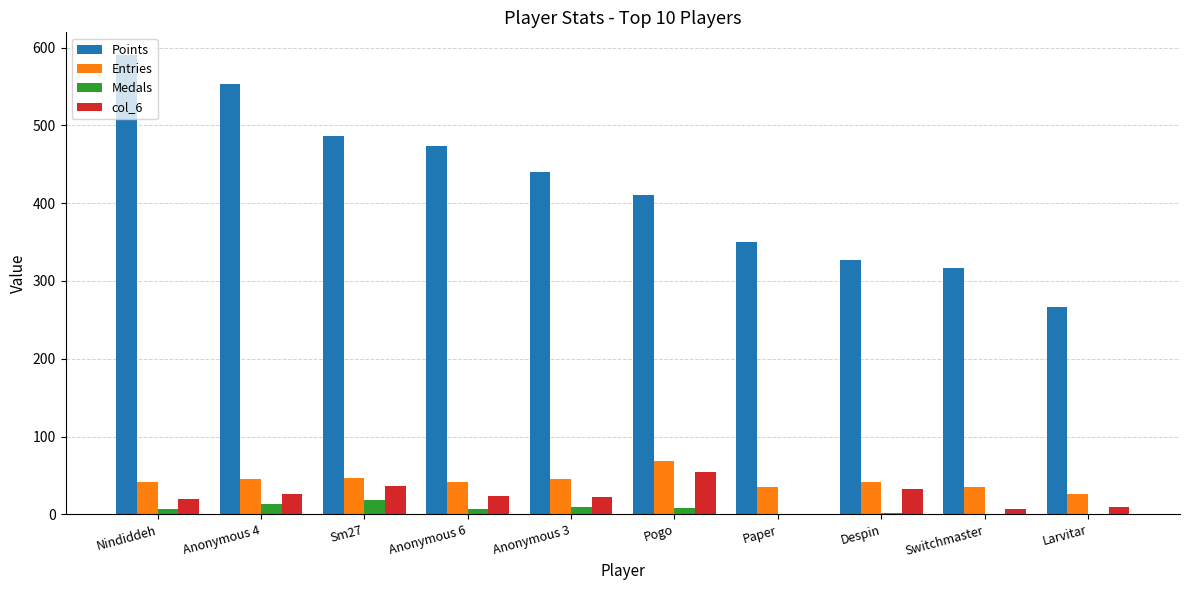

At which label does col_6 first exceed 23?

Anonymous 4